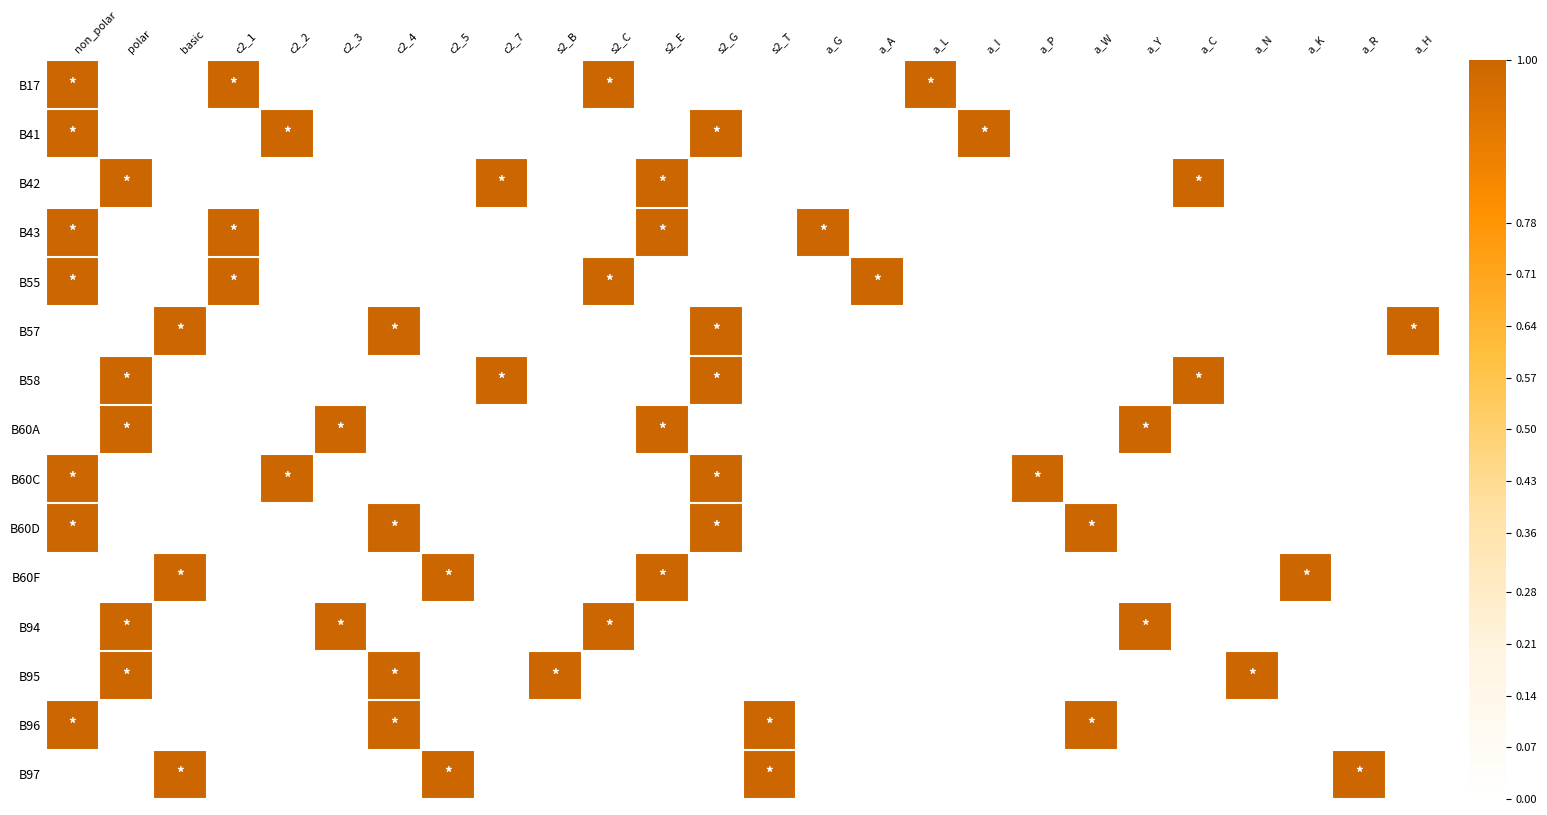

Reading left to right, extract all data points from this chart.

B17: non_polar=1	polar=0	basic=0	c2_1=1	c2_2=0	c2_3=0	c2_4=0	c2_5=0	c2_7=0	s2_B=0	s2_C=1	s2_E=0	s2_G=0	s2_T=0	a_G=0	a_A=0	a_L=1	a_I=0	a_P=0	a_W=0	a_Y=0	a_C=0	a_N=0	a_K=0	a_R=0	a_H=0
B41: non_polar=1	polar=0	basic=0	c2_1=0	c2_2=1	c2_3=0	c2_4=0	c2_5=0	c2_7=0	s2_B=0	s2_C=0	s2_E=0	s2_G=1	s2_T=0	a_G=0	a_A=0	a_L=0	a_I=1	a_P=0	a_W=0	a_Y=0	a_C=0	a_N=0	a_K=0	a_R=0	a_H=0
B42: non_polar=0	polar=1	basic=0	c2_1=0	c2_2=0	c2_3=0	c2_4=0	c2_5=0	c2_7=1	s2_B=0	s2_C=0	s2_E=1	s2_G=0	s2_T=0	a_G=0	a_A=0	a_L=0	a_I=0	a_P=0	a_W=0	a_Y=0	a_C=1	a_N=0	a_K=0	a_R=0	a_H=0
B43: non_polar=1	polar=0	basic=0	c2_1=1	c2_2=0	c2_3=0	c2_4=0	c2_5=0	c2_7=0	s2_B=0	s2_C=0	s2_E=1	s2_G=0	s2_T=0	a_G=1	a_A=0	a_L=0	a_I=0	a_P=0	a_W=0	a_Y=0	a_C=0	a_N=0	a_K=0	a_R=0	a_H=0
B55: non_polar=1	polar=0	basic=0	c2_1=1	c2_2=0	c2_3=0	c2_4=0	c2_5=0	c2_7=0	s2_B=0	s2_C=1	s2_E=0	s2_G=0	s2_T=0	a_G=0	a_A=1	a_L=0	a_I=0	a_P=0	a_W=0	a_Y=0	a_C=0	a_N=0	a_K=0	a_R=0	a_H=0
B57: non_polar=0	polar=0	basic=1	c2_1=0	c2_2=0	c2_3=0	c2_4=1	c2_5=0	c2_7=0	s2_B=0	s2_C=0	s2_E=0	s2_G=1	s2_T=0	a_G=0	a_A=0	a_L=0	a_I=0	a_P=0	a_W=0	a_Y=0	a_C=0	a_N=0	a_K=0	a_R=0	a_H=1
B58: non_polar=0	polar=1	basic=0	c2_1=0	c2_2=0	c2_3=0	c2_4=0	c2_5=0	c2_7=1	s2_B=0	s2_C=0	s2_E=0	s2_G=1	s2_T=0	a_G=0	a_A=0	a_L=0	a_I=0	a_P=0	a_W=0	a_Y=0	a_C=1	a_N=0	a_K=0	a_R=0	a_H=0
B60A: non_polar=0	polar=1	basic=0	c2_1=0	c2_2=0	c2_3=1	c2_4=0	c2_5=0	c2_7=0	s2_B=0	s2_C=0	s2_E=1	s2_G=0	s2_T=0	a_G=0	a_A=0	a_L=0	a_I=0	a_P=0	a_W=0	a_Y=1	a_C=0	a_N=0	a_K=0	a_R=0	a_H=0
B60C: non_polar=1	polar=0	basic=0	c2_1=0	c2_2=1	c2_3=0	c2_4=0	c2_5=0	c2_7=0	s2_B=0	s2_C=0	s2_E=0	s2_G=1	s2_T=0	a_G=0	a_A=0	a_L=0	a_I=0	a_P=1	a_W=0	a_Y=0	a_C=0	a_N=0	a_K=0	a_R=0	a_H=0
B60D: non_polar=1	polar=0	basic=0	c2_1=0	c2_2=0	c2_3=0	c2_4=1	c2_5=0	c2_7=0	s2_B=0	s2_C=0	s2_E=0	s2_G=1	s2_T=0	a_G=0	a_A=0	a_L=0	a_I=0	a_P=0	a_W=1	a_Y=0	a_C=0	a_N=0	a_K=0	a_R=0	a_H=0
B60F: non_polar=0	polar=0	basic=1	c2_1=0	c2_2=0	c2_3=0	c2_4=0	c2_5=1	c2_7=0	s2_B=0	s2_C=0	s2_E=1	s2_G=0	s2_T=0	a_G=0	a_A=0	a_L=0	a_I=0	a_P=0	a_W=0	a_Y=0	a_C=0	a_N=0	a_K=1	a_R=0	a_H=0
B94: non_polar=0	polar=1	basic=0	c2_1=0	c2_2=0	c2_3=1	c2_4=0	c2_5=0	c2_7=0	s2_B=0	s2_C=1	s2_E=0	s2_G=0	s2_T=0	a_G=0	a_A=0	a_L=0	a_I=0	a_P=0	a_W=0	a_Y=1	a_C=0	a_N=0	a_K=0	a_R=0	a_H=0
B95: non_polar=0	polar=1	basic=0	c2_1=0	c2_2=0	c2_3=0	c2_4=1	c2_5=0	c2_7=0	s2_B=1	s2_C=0	s2_E=0	s2_G=0	s2_T=0	a_G=0	a_A=0	a_L=0	a_I=0	a_P=0	a_W=0	a_Y=0	a_C=0	a_N=1	a_K=0	a_R=0	a_H=0
B96: non_polar=1	polar=0	basic=0	c2_1=0	c2_2=0	c2_3=0	c2_4=1	c2_5=0	c2_7=0	s2_B=0	s2_C=0	s2_E=0	s2_G=0	s2_T=1	a_G=0	a_A=0	a_L=0	a_I=0	a_P=0	a_W=1	a_Y=0	a_C=0	a_N=0	a_K=0	a_R=0	a_H=0
B97: non_polar=0	polar=0	basic=1	c2_1=0	c2_2=0	c2_3=0	c2_4=0	c2_5=1	c2_7=0	s2_B=0	s2_C=0	s2_E=0	s2_G=0	s2_T=1	a_G=0	a_A=0	a_L=0	a_I=0	a_P=0	a_W=0	a_Y=0	a_C=0	a_N=0	a_K=0	a_R=1	a_H=0